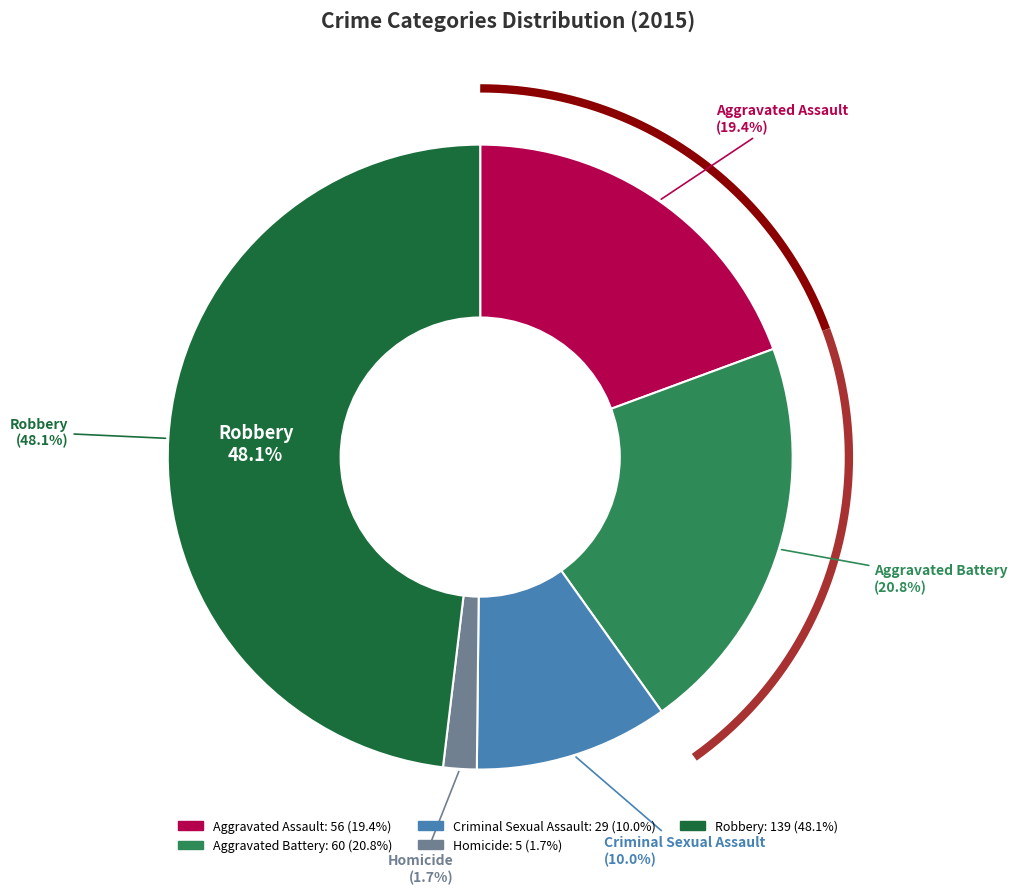

Does any single category account for the majority?

No